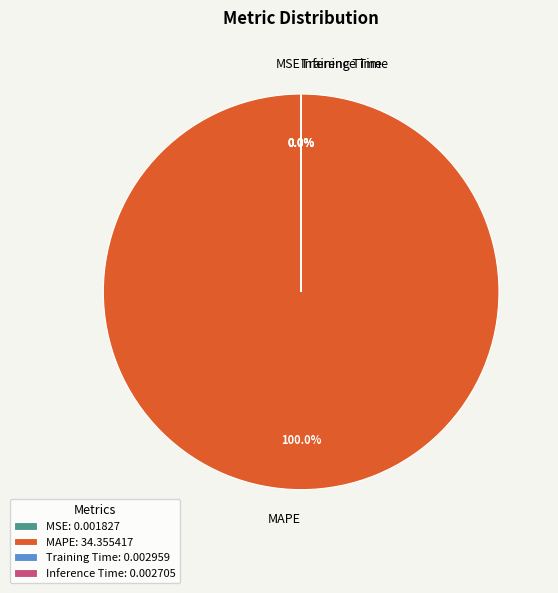

Is there a majority slice in this chart?

Yes